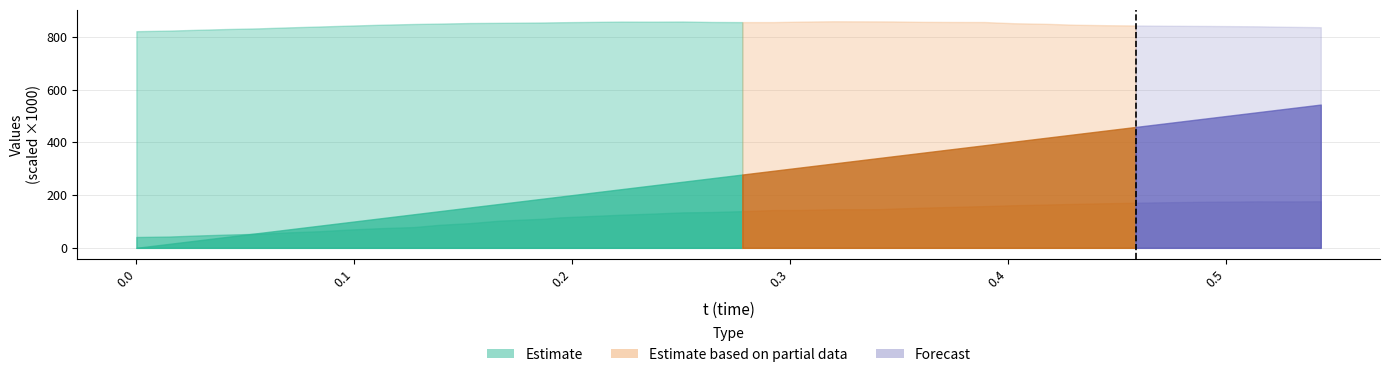

At which category does y reach its first local peak?

16